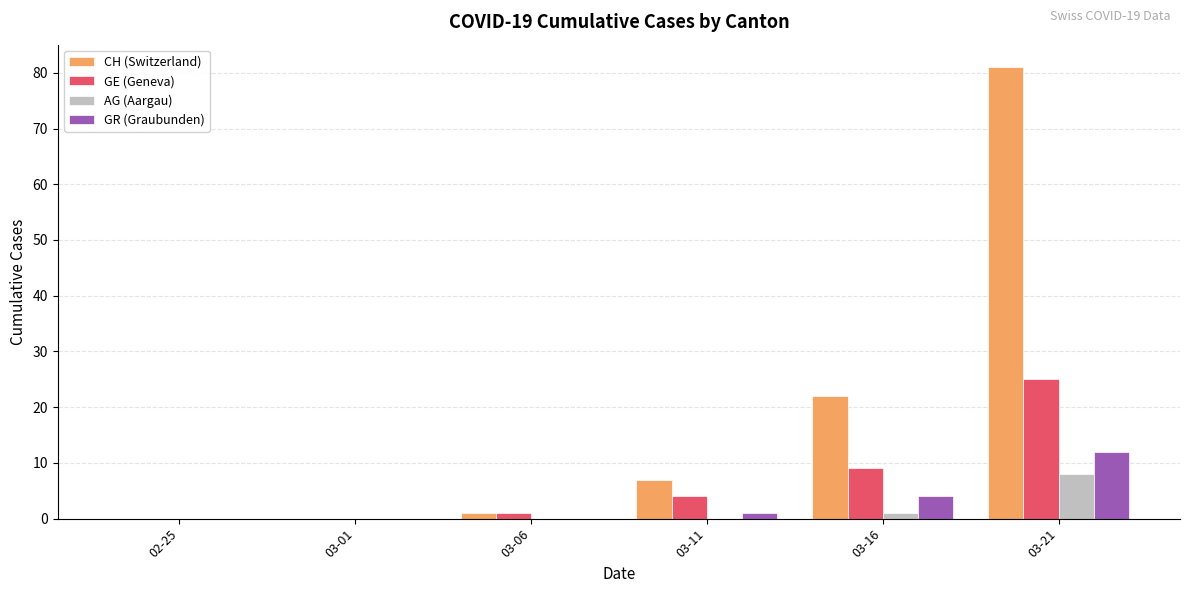

Are the bars grouped side by side (vs. stacked)?

Yes